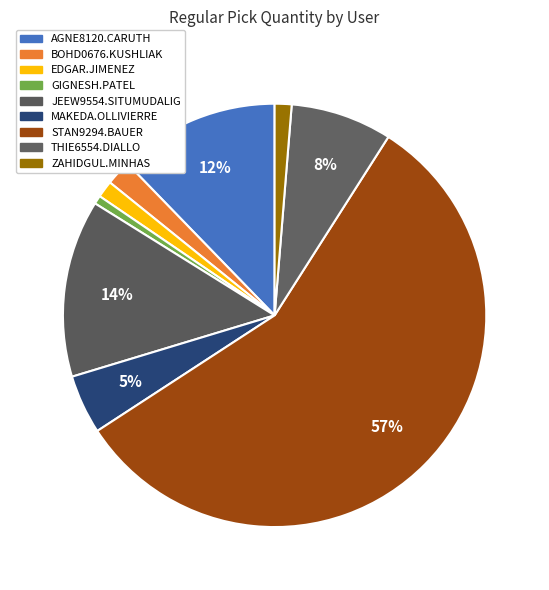

Approximately how many times larger is the value at BOHD0676.KUSHLIAK compared to MAKEDA.OLLIVIERRE?

0.4